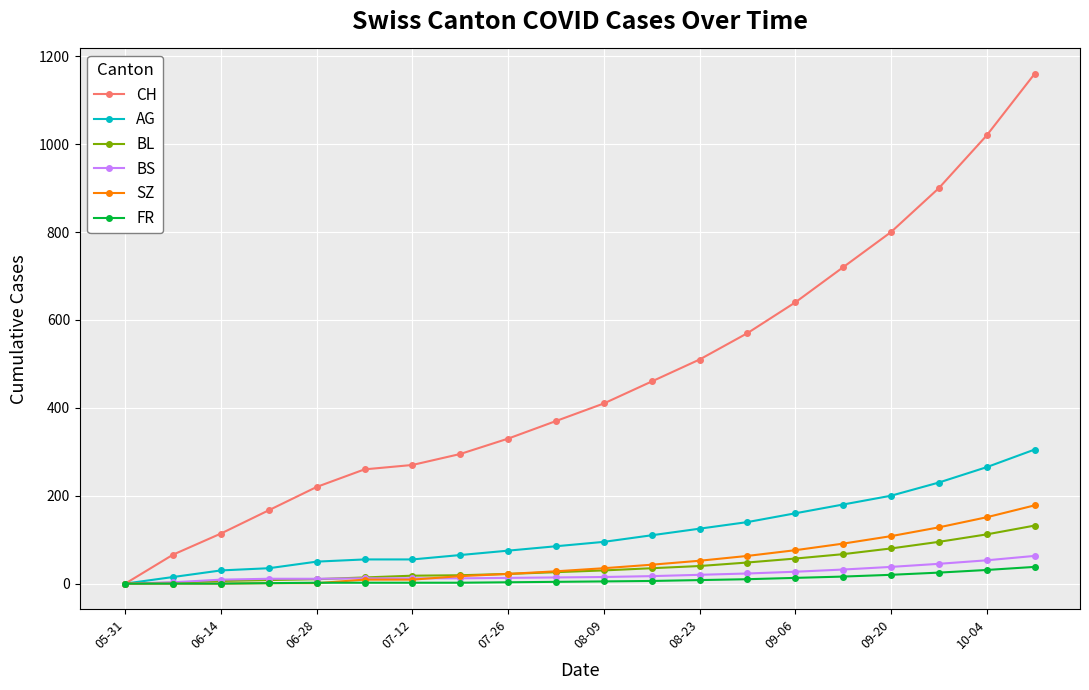

What is the maximum value for SZ?

178